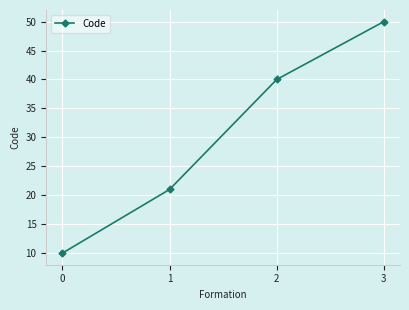

What is the greatest value displayed?

50